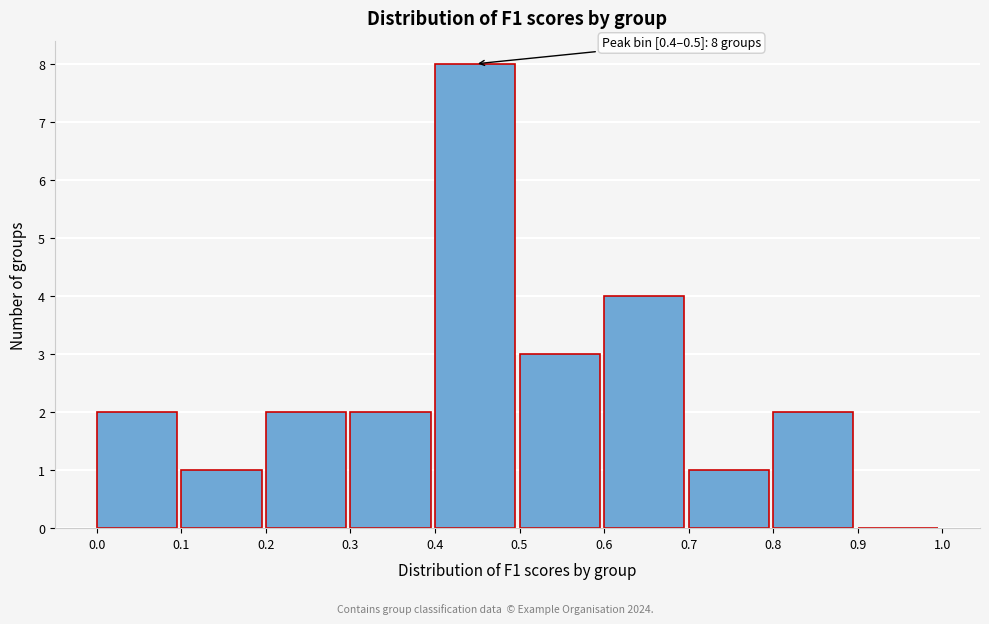

Which range on the x-axis has the tallest bar?

0.4 to 0.5